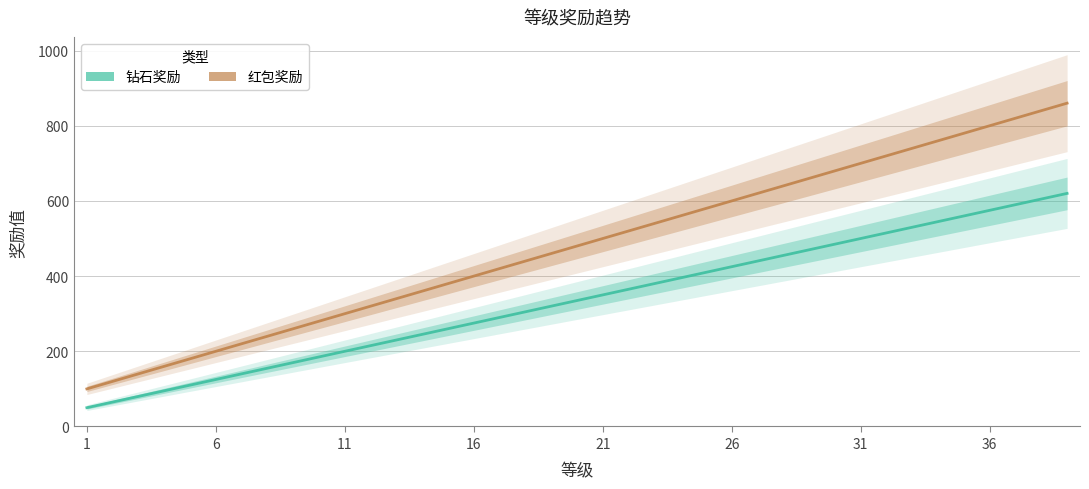

At which label does 钻石奖励 first exceed 335?

21